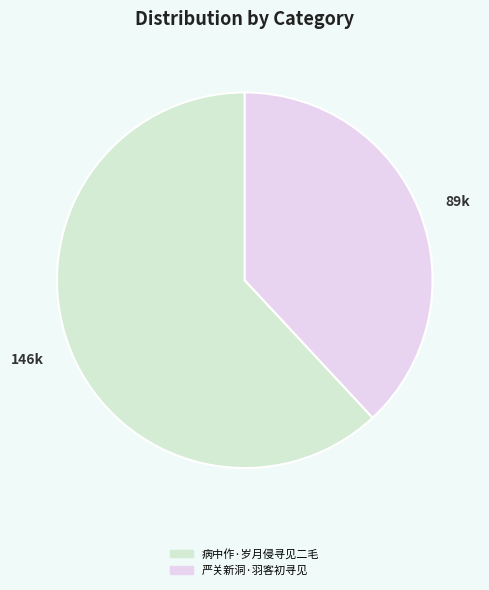

Rank the categories by value from highest to lowest.

病中作·岁月侵寻见二毛, 严关新洞·羽客初寻见